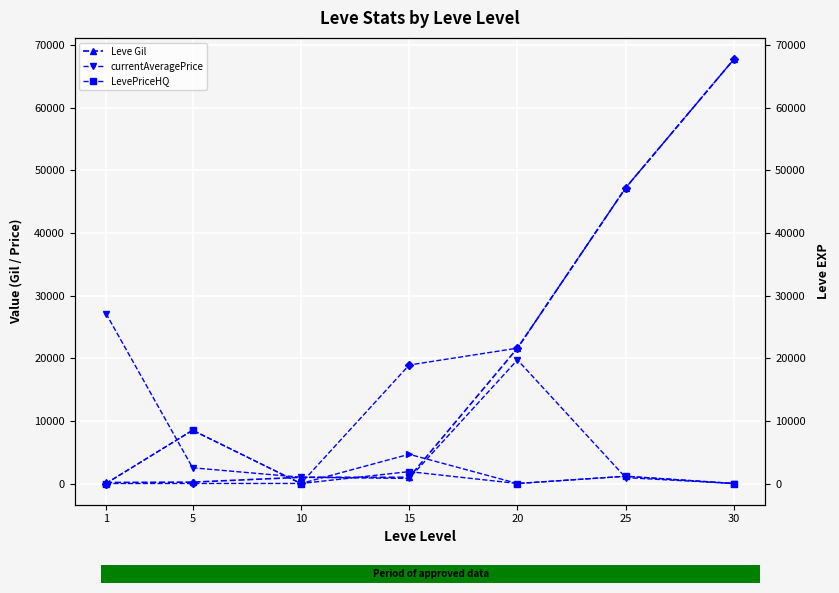

What is the maximum value shown in the chart?

67730.0